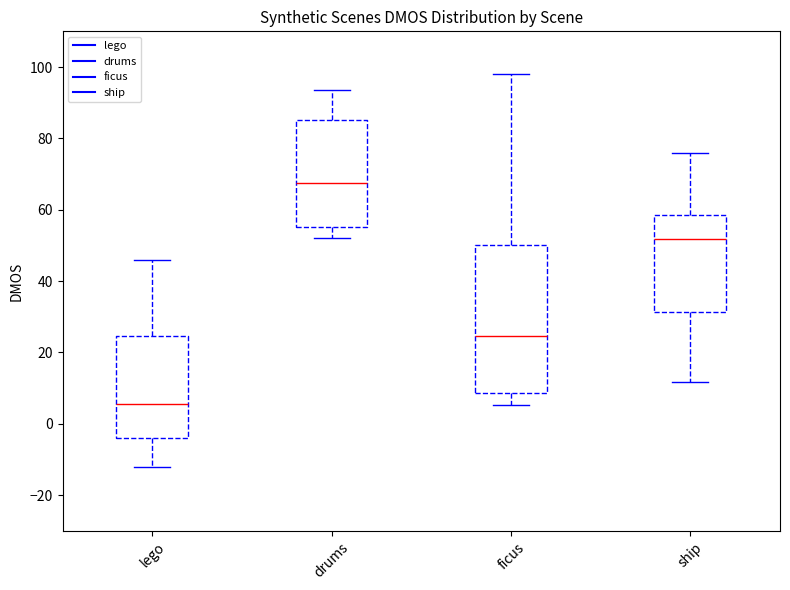

Which box is the tallest, from its lower edge to its upper edge?

ficus